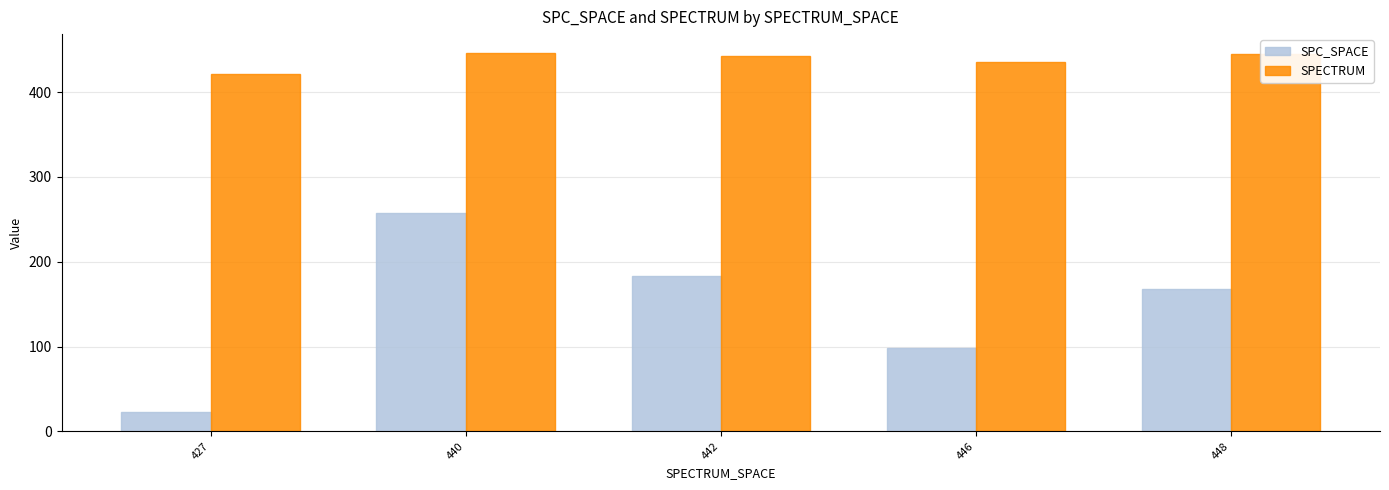

How many values in the SPECTRUM series are below 442?

2